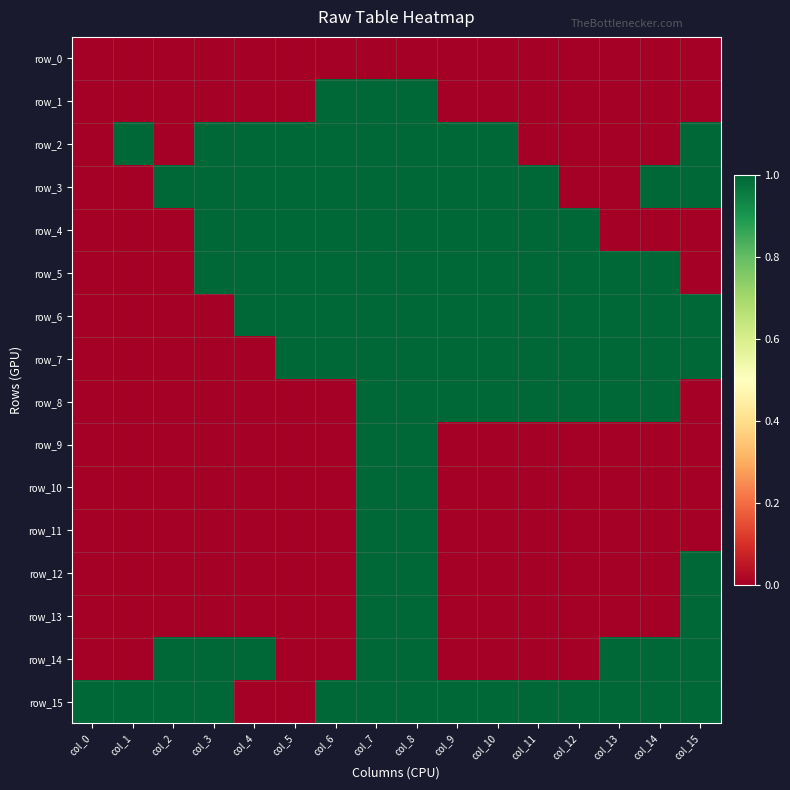

How many row_7 values are between 0 and 1?

16